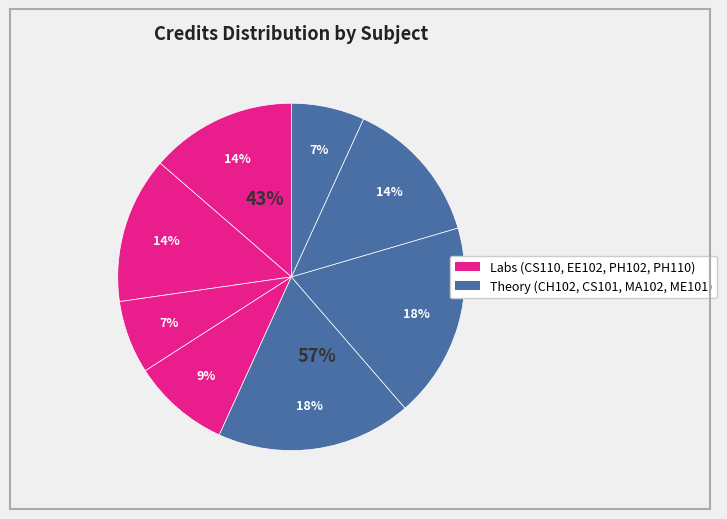

Count the number of slices in the pie.

8